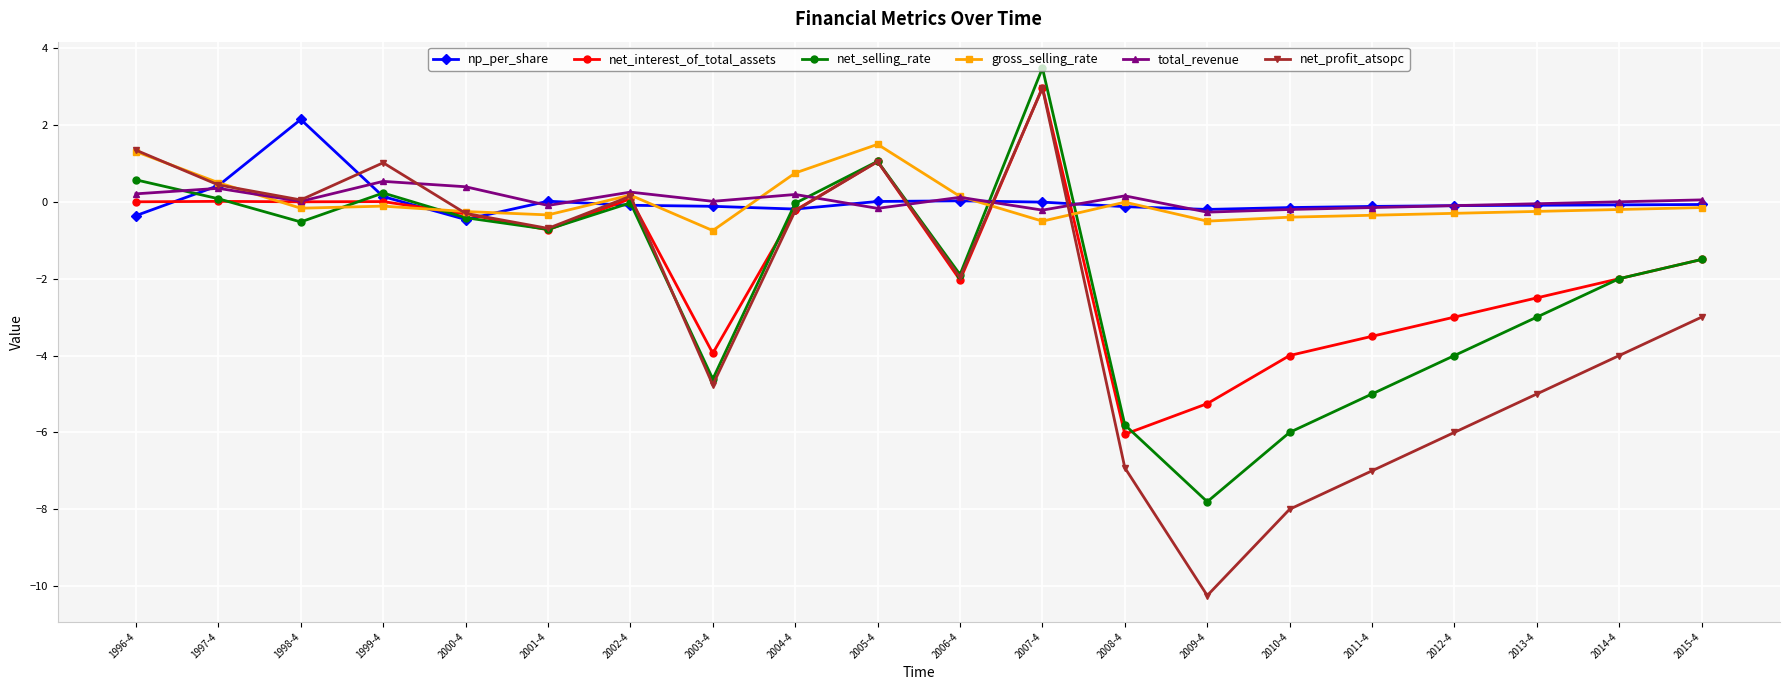

How many categories are shown in the chart?

20